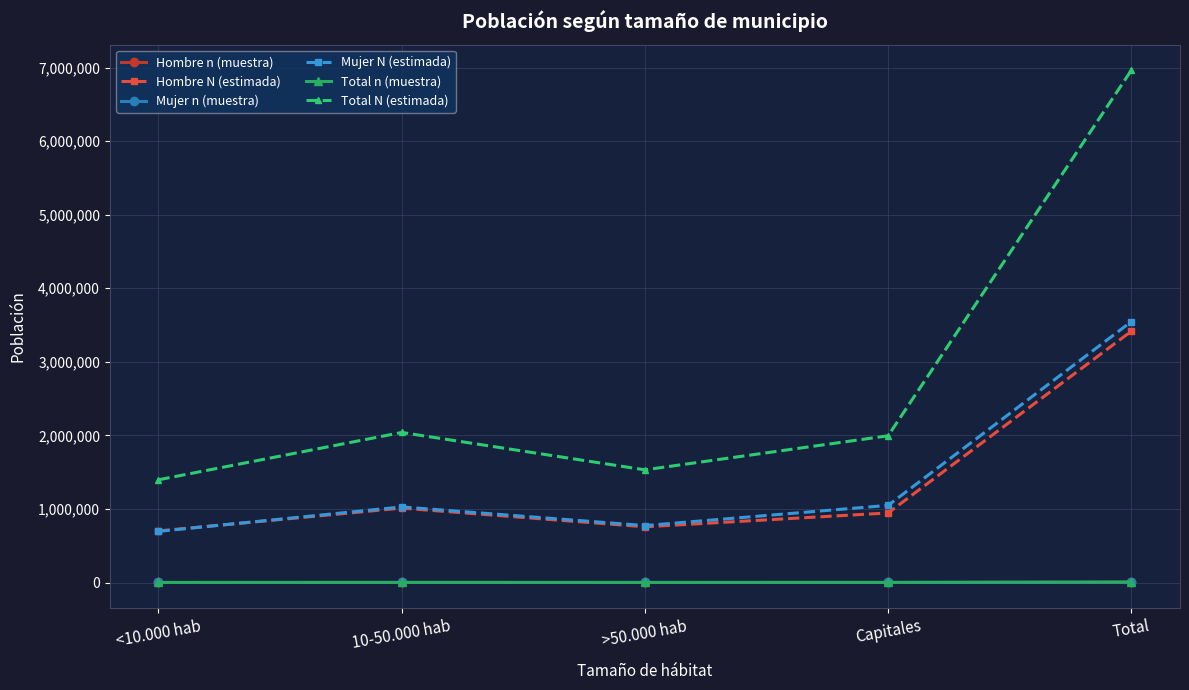

What is the label of the 1st point from the right?

Total